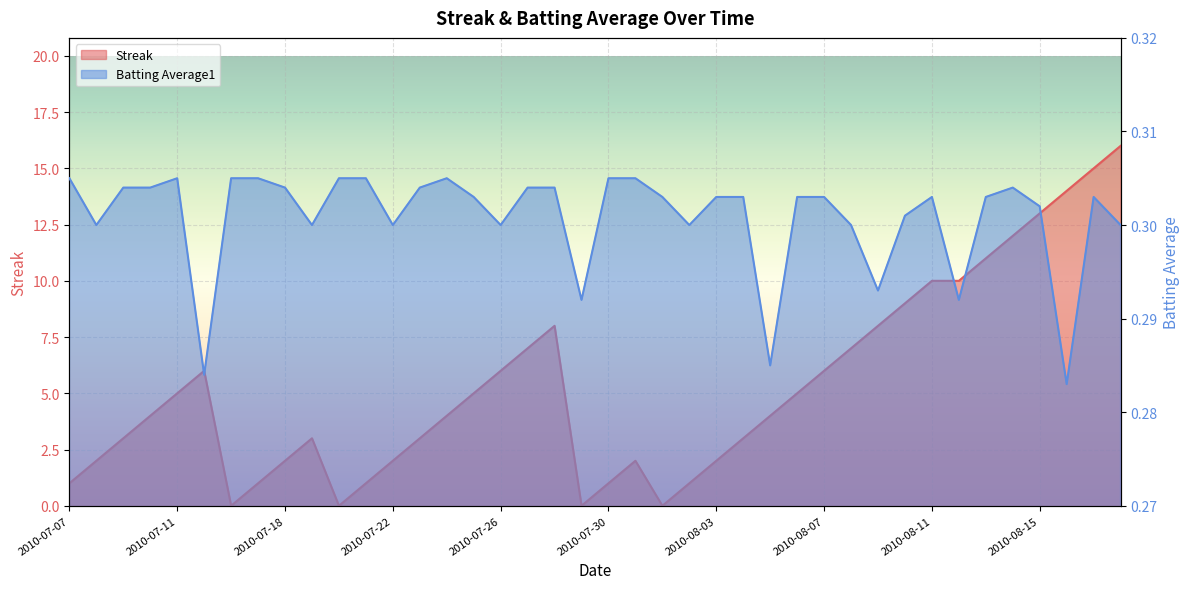

At which label does Batting Average1 reach its peak?

2010-07-07